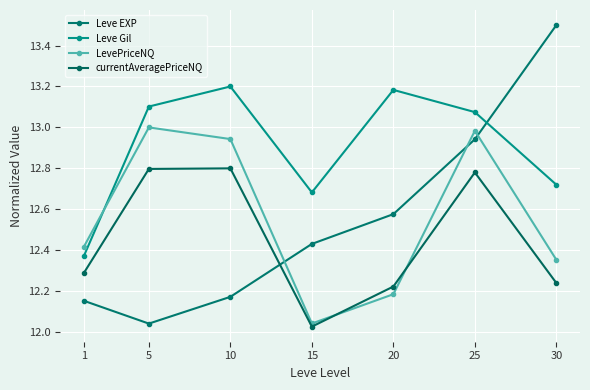

What is the smallest value displayed?

12.0